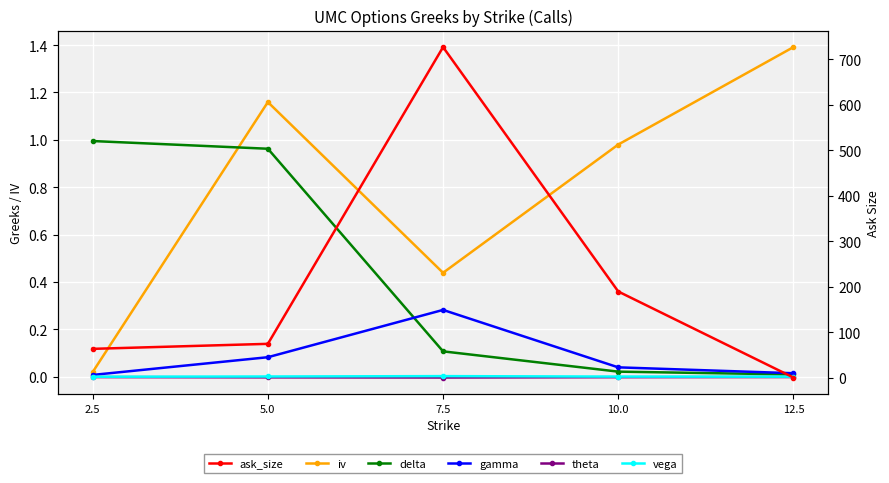

What is the difference between the maximum and minimum values in the delta series?

1.0